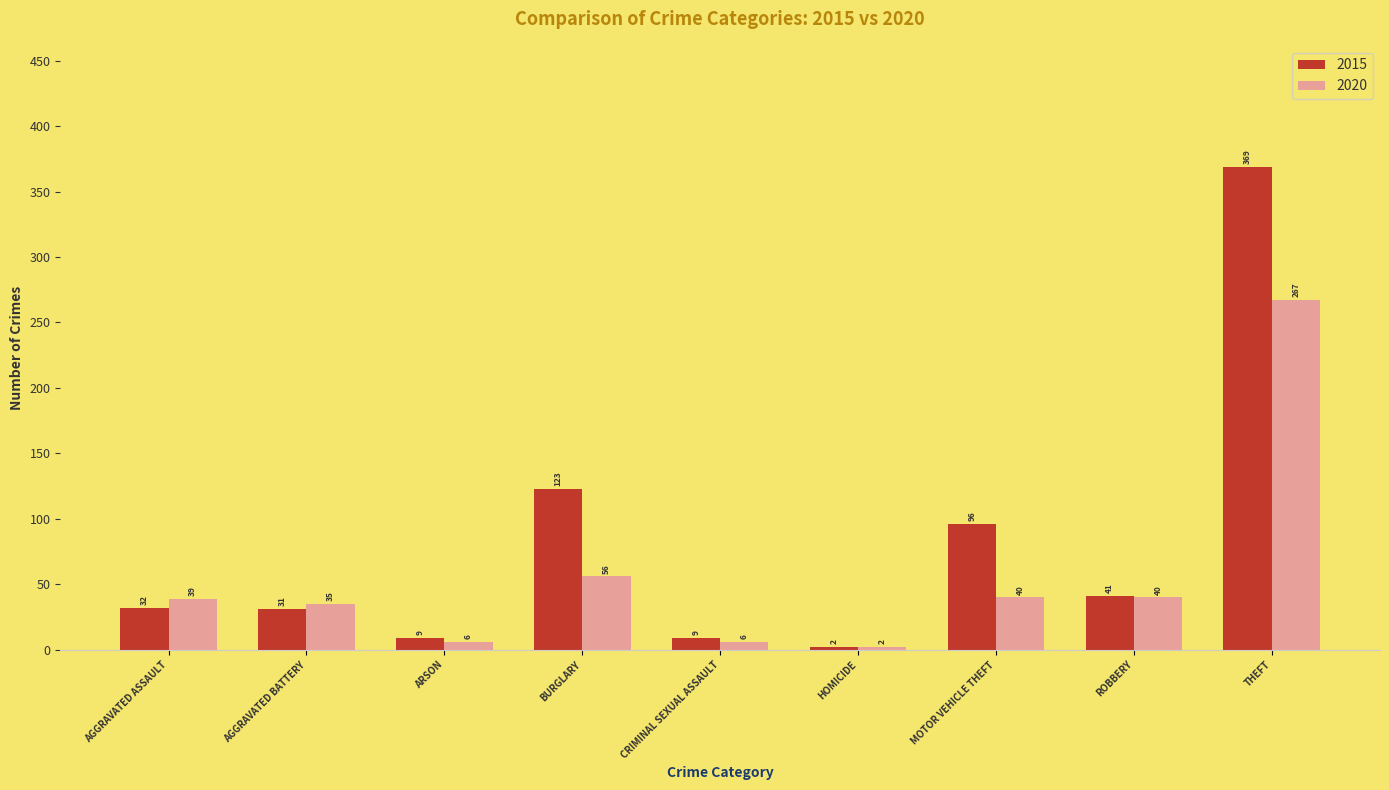

At which category is the sum across all series the highest?

THEFT